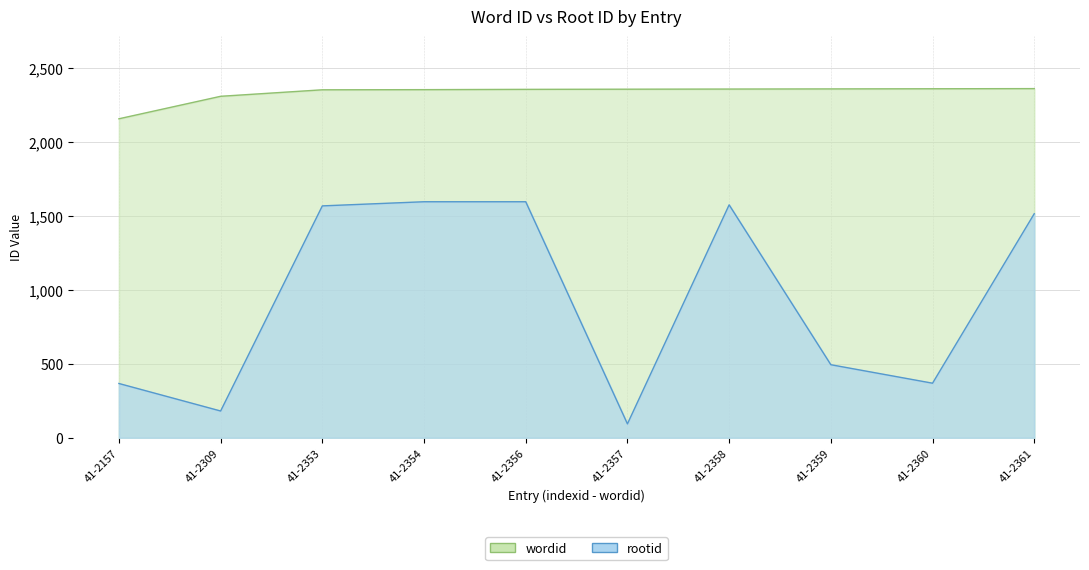

At which category is the sum across all series the highest?

41-2356